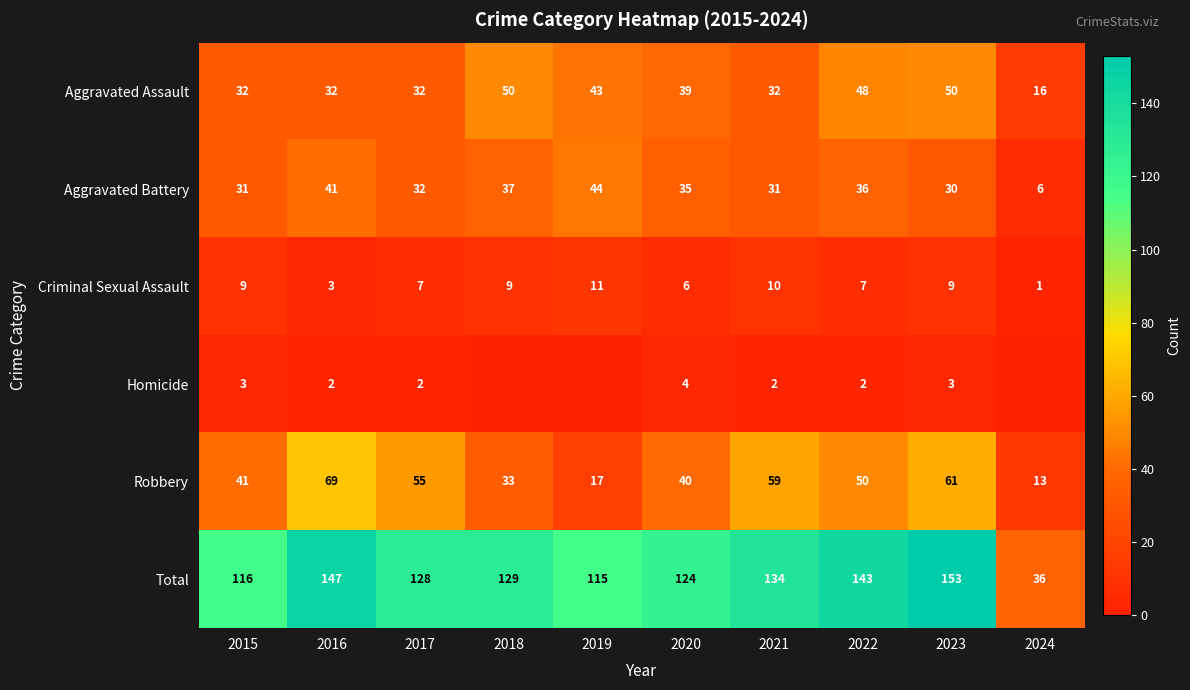

Is the value of Criminal Sexual Assault at 2021 greater than the value of Aggravated Assault at 2015?

No